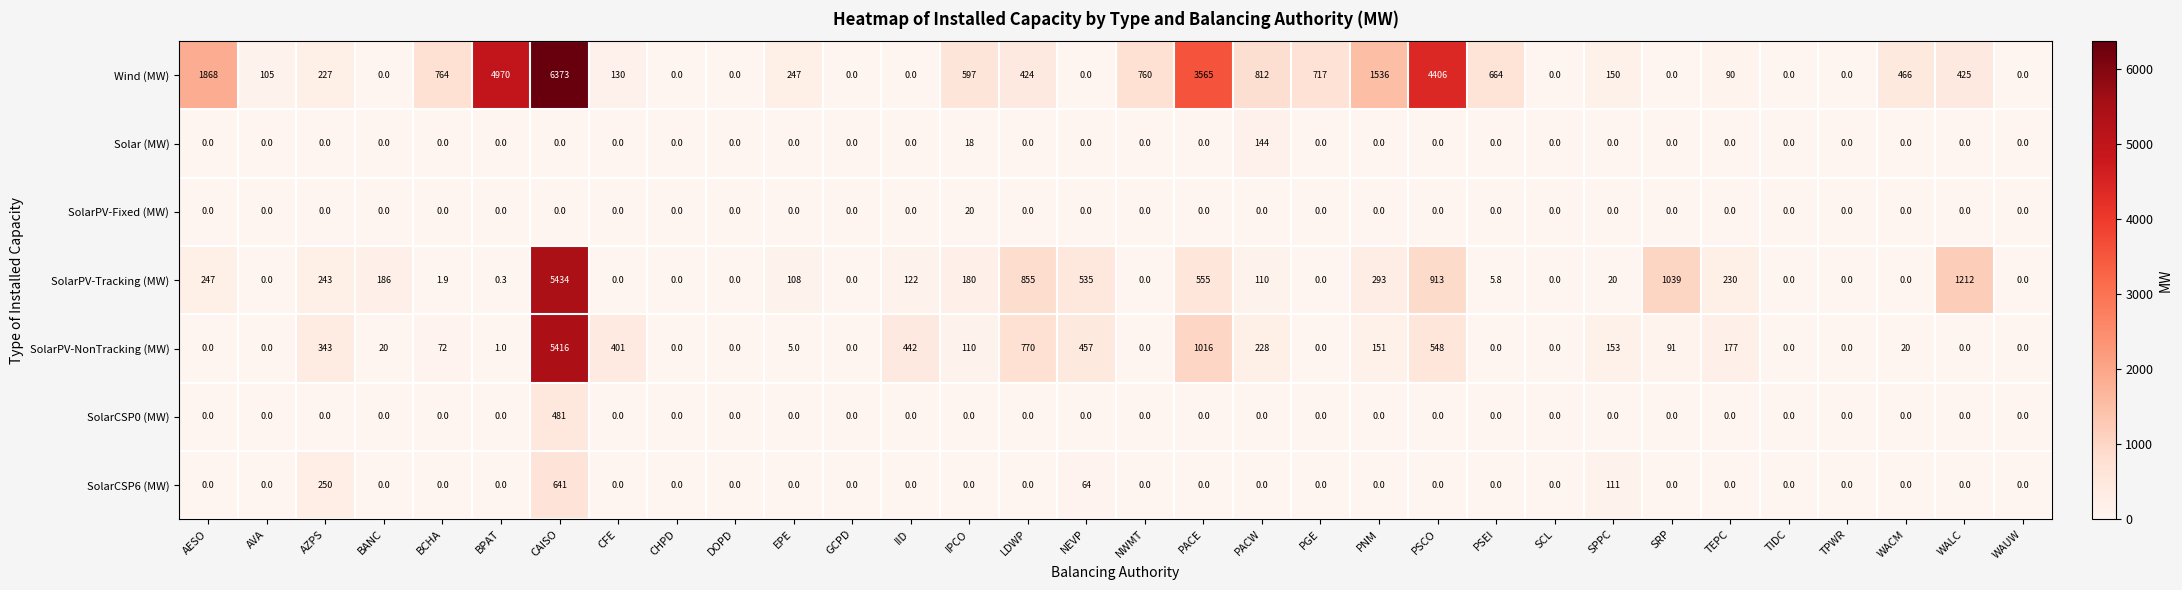

Rank the series by their maximum value, from lowest to highest.

SolarPV-Fixed (MW), Solar (MW), SolarCSP0 (MW), SolarCSP6 (MW), SolarPV-NonTracking (MW), SolarPV-Tracking (MW), Wind (MW)